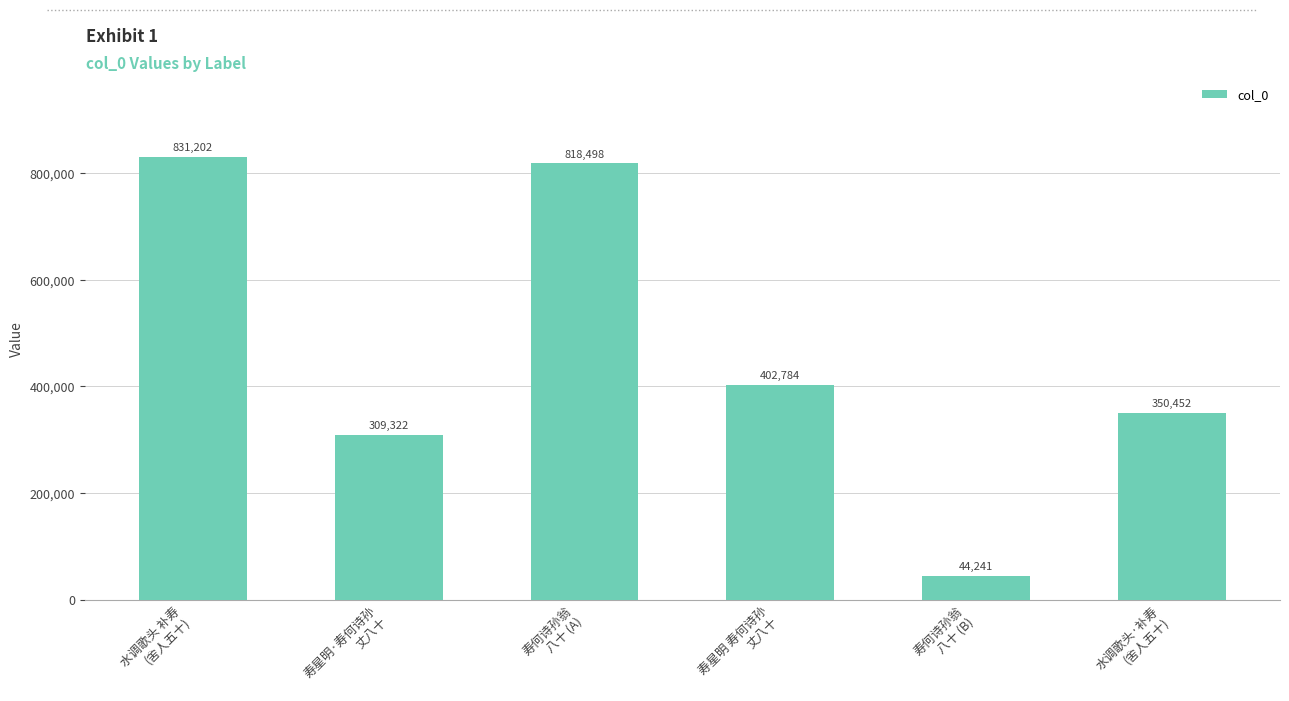

What is the ratio of the value at 水调歌头·补寿
(舍人五十) to the value at 寿何诗孙翁
八十 (B)?

7.9